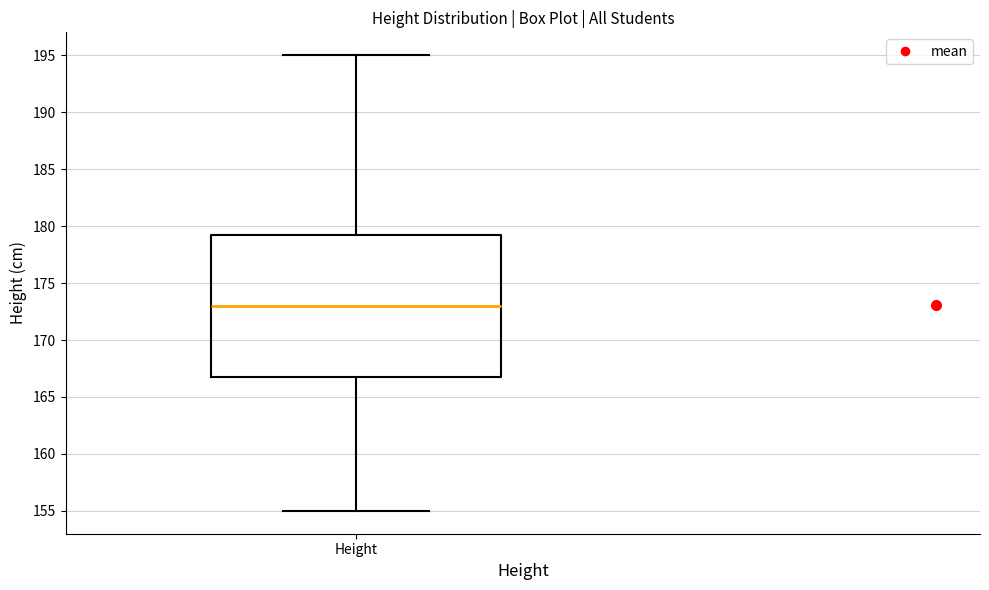

Transcribe this box plot: give where the median line is, the range the box spans, and where the two whiskers end, as read against the y-axis. The values are not printed on the chart, so give them approximately, as read against the axis.

median 173.0, box 167.0 to 179.5, whiskers 155.0 to 195.0